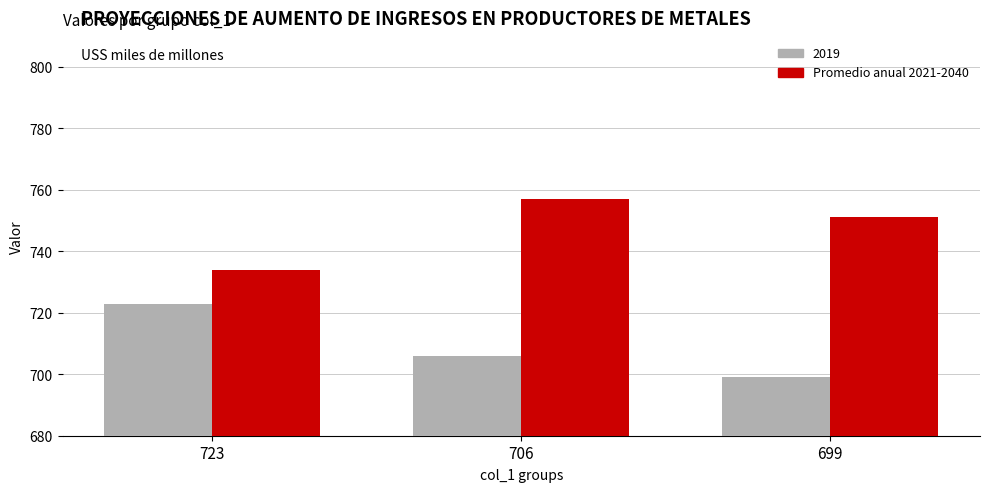

List the labels in order of Promedio anual 2021-2040 value, smallest first.

723, 699, 706